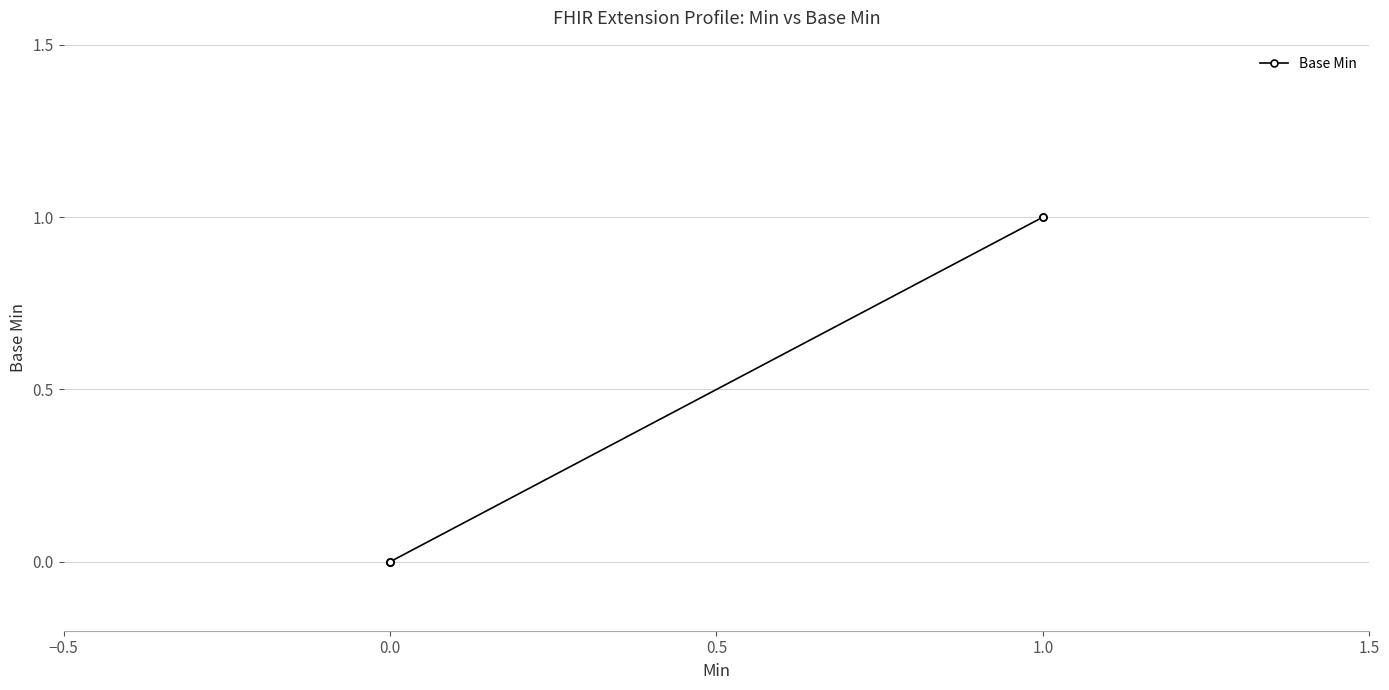

Does the chart display data point markers on the line(s)?

Yes